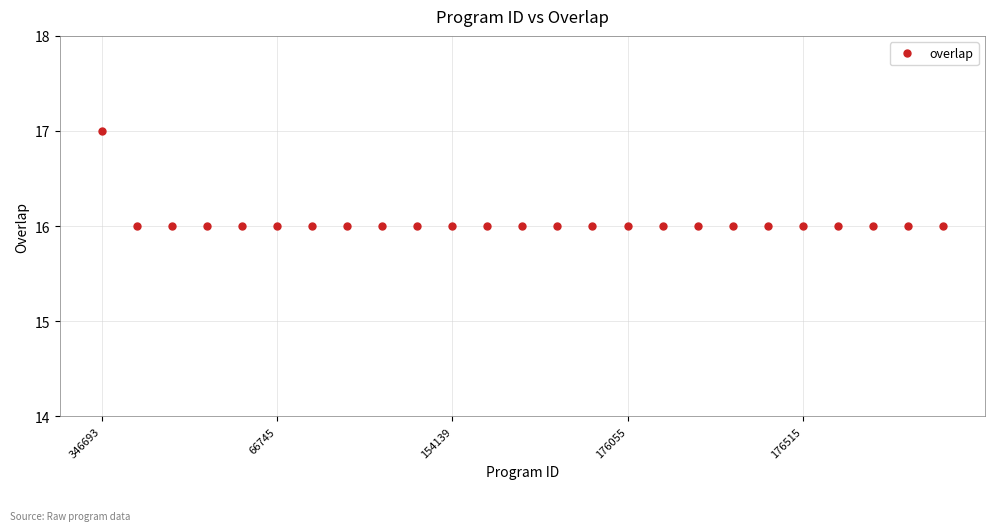

Reading left to right, what are all the values shown in this chart?

17	16	16	16	16	16	16	16	16	16	16	16	16	16	16	16	16	16	16	16	16	16	16	16	16